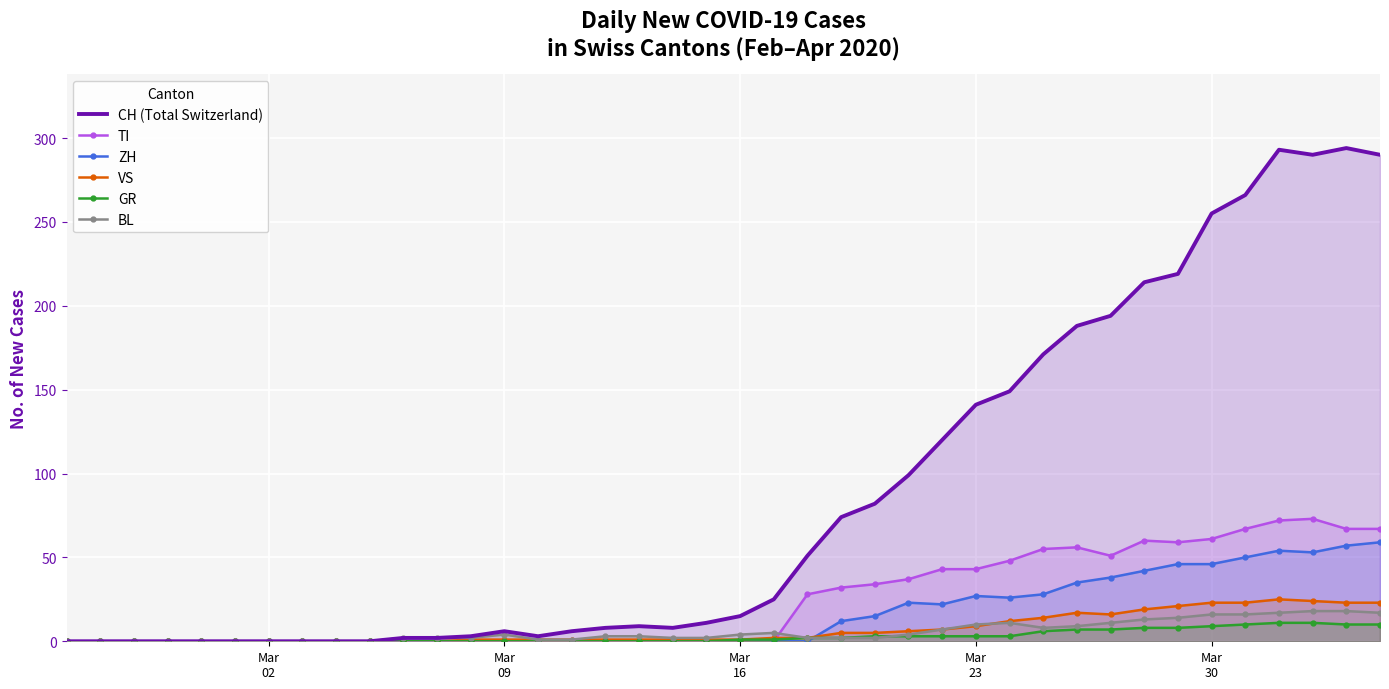

How many data points in BL are above 3?

18